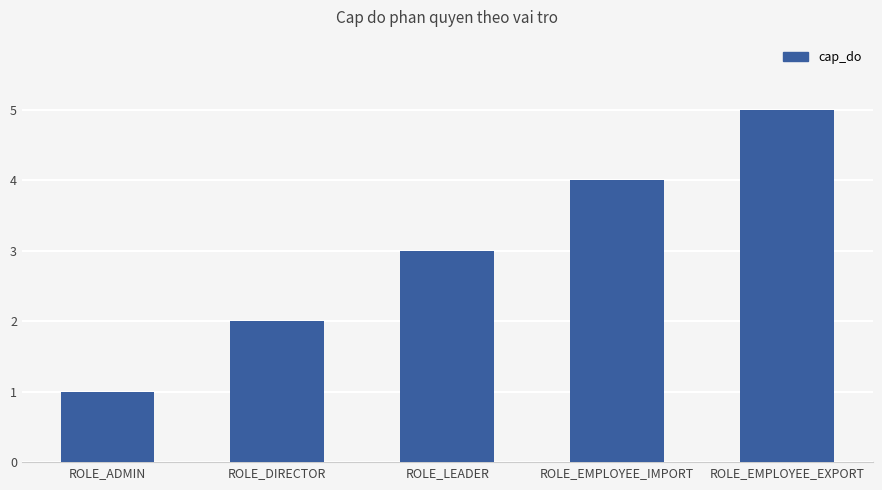

Rank the categories by value from lowest to highest.

ROLE_ADMIN, ROLE_DIRECTOR, ROLE_LEADER, ROLE_EMPLOYEE_IMPORT, ROLE_EMPLOYEE_EXPORT